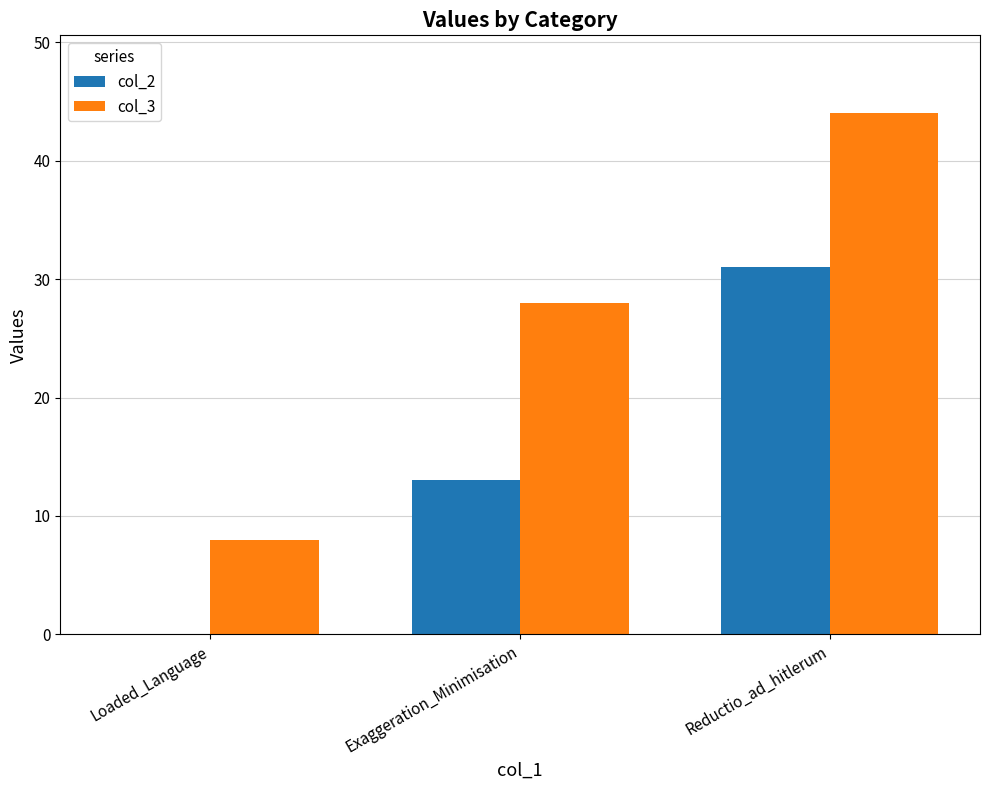

Is the value of col_3 at Reductio_ad_hitlerum greater than the value of col_2 at Reductio_ad_hitlerum?

Yes